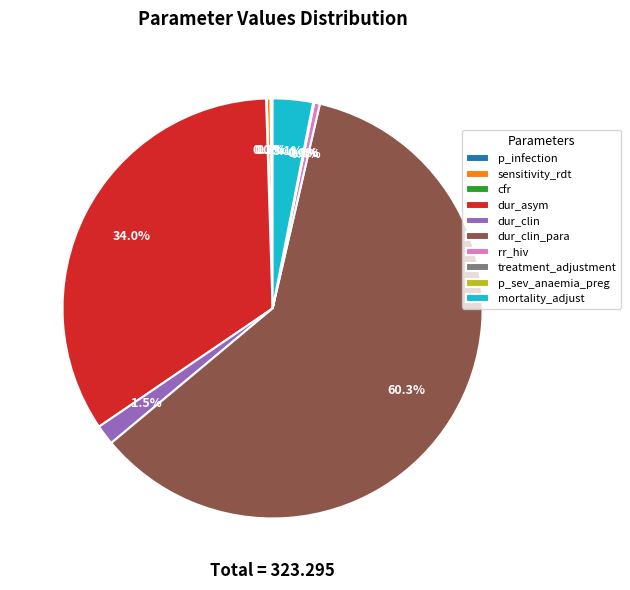

What is the largest slice in the pie chart?

dur_clin_para